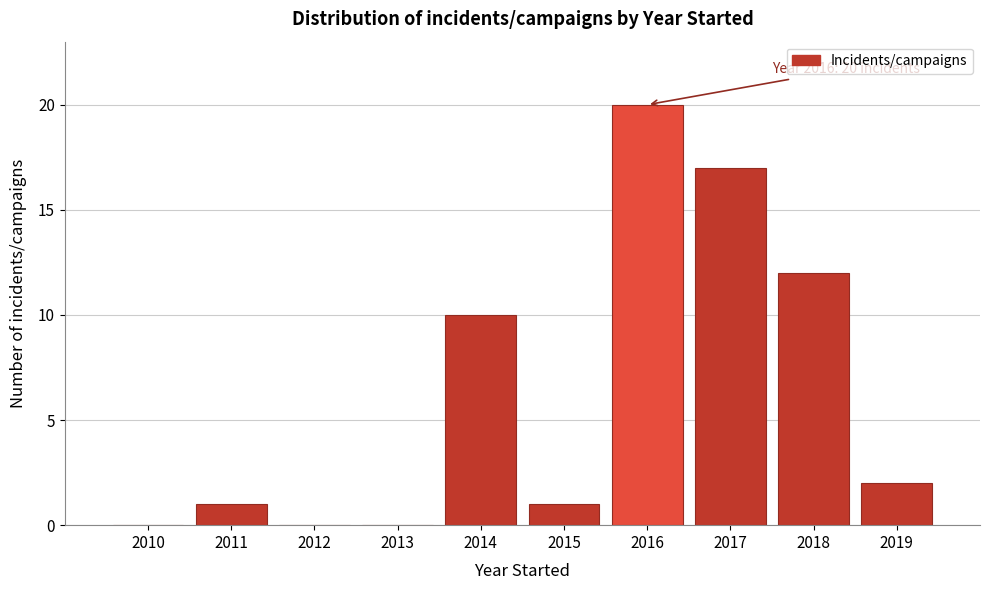

Reading left to right, what are all the values shown in this chart?

2010=0	2011=1	2012=0	2013=0	2014=10	2015=1	2016=20	2017=17	2018=12	2019=2